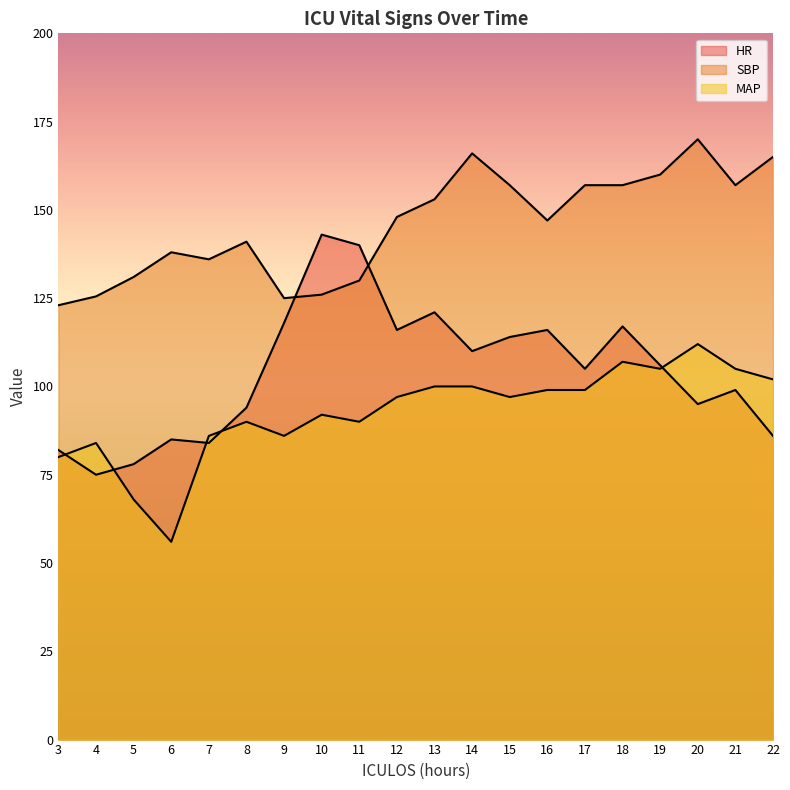

What is the highest value of the SBP series?

170.0